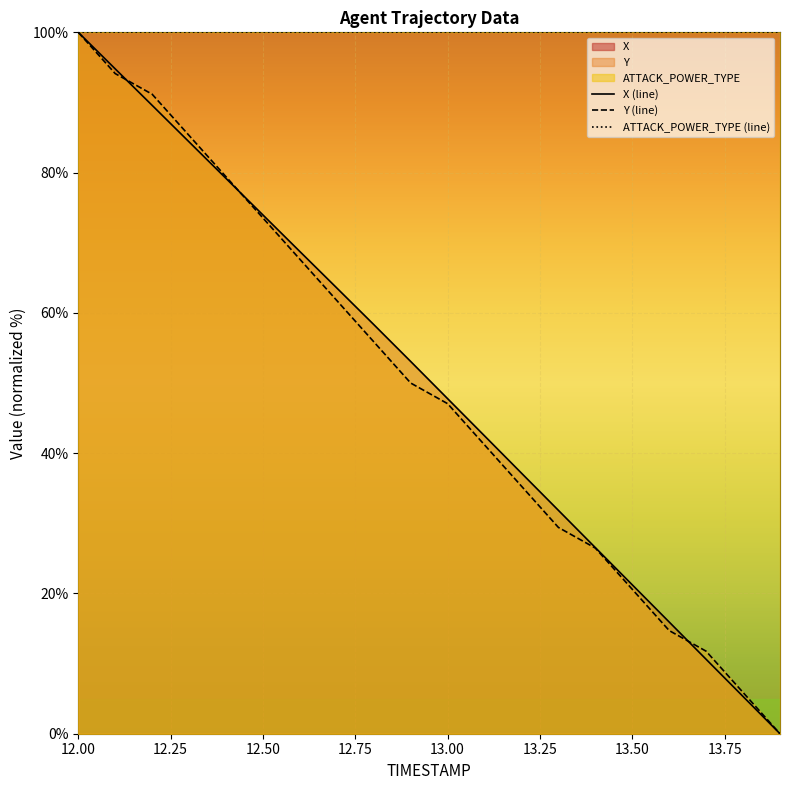

Reading left to right, what are all the values shown in this chart?

X (line): 100.0	94.8	89.6	84.4	79.2	74.0	68.7	63.5	58.3	53.1	47.8	42.5	37.2	31.8	26.5	21.2	15.9	10.6	5.3	0.0
Y (line): 100.0	94.1	91.2	85.3	79.4	73.5	67.6	61.8	55.9	50.0	47.1	41.2	35.3	29.4	26.5	20.6	14.7	11.8	5.9	0.0
ATTACK_POWER_TYPE (line): 100.0	100.0	100.0	100.0	100.0	100.0	100.0	100.0	100.0	100.0	100.0	100.0	100.0	100.0	100.0	100.0	100.0	100.0	100.0	100.0